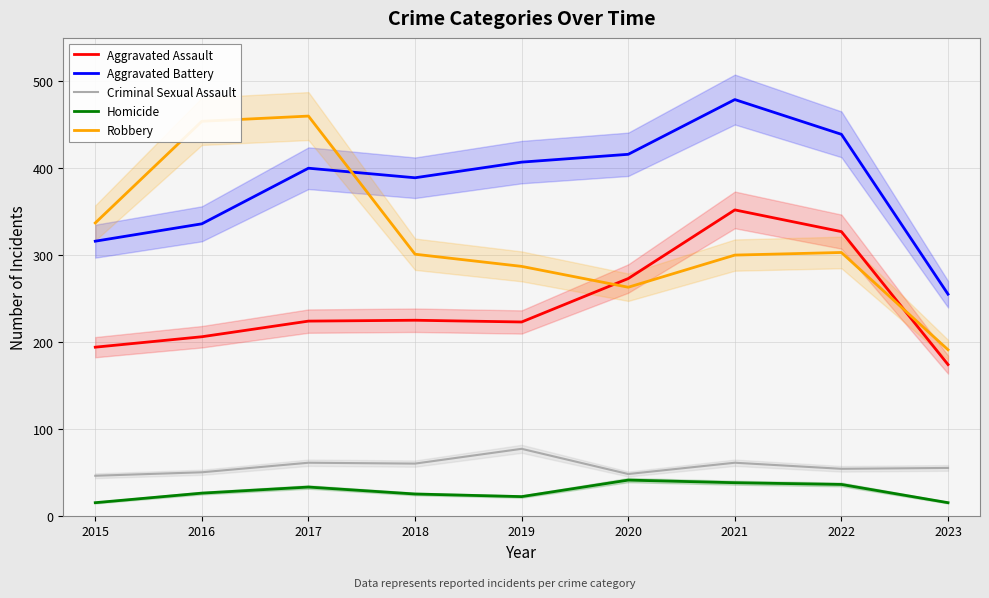

What is the minimum value for Aggravated Battery?

255